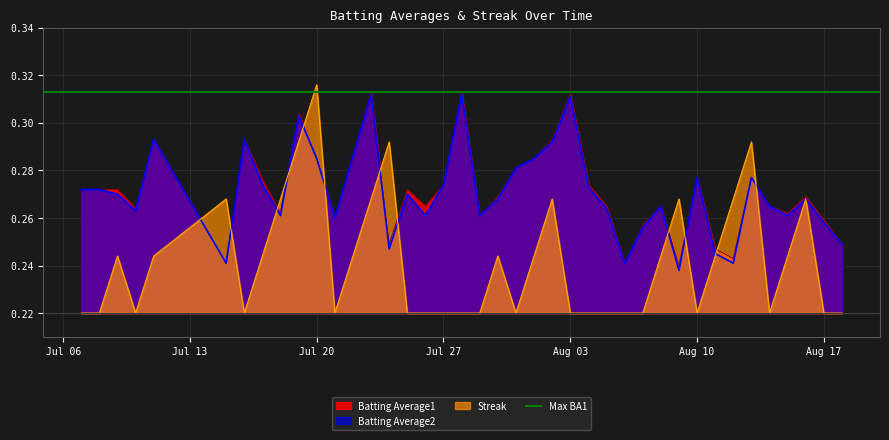

True or false: Batting Average1 and Batting Average2 intersect in this chart.

False